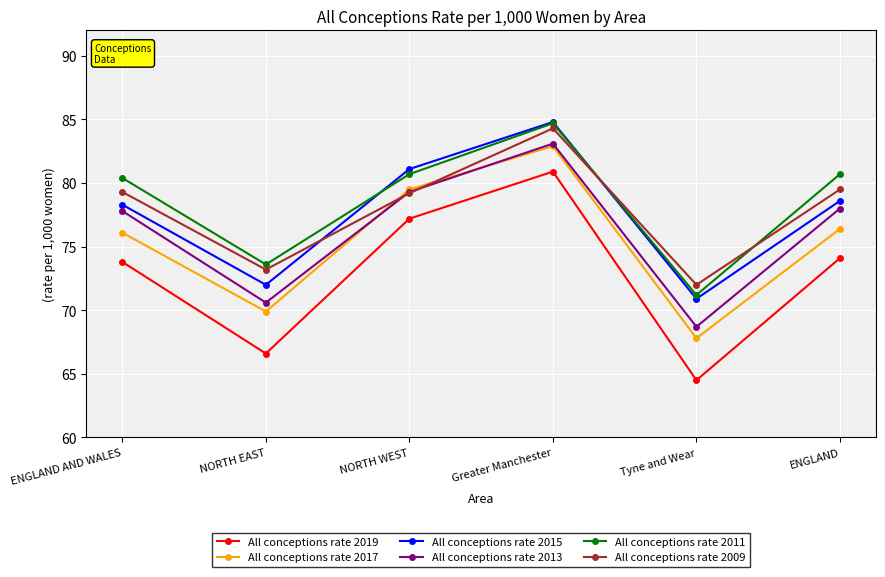

Is this an area chart (filled region under the line)?

No